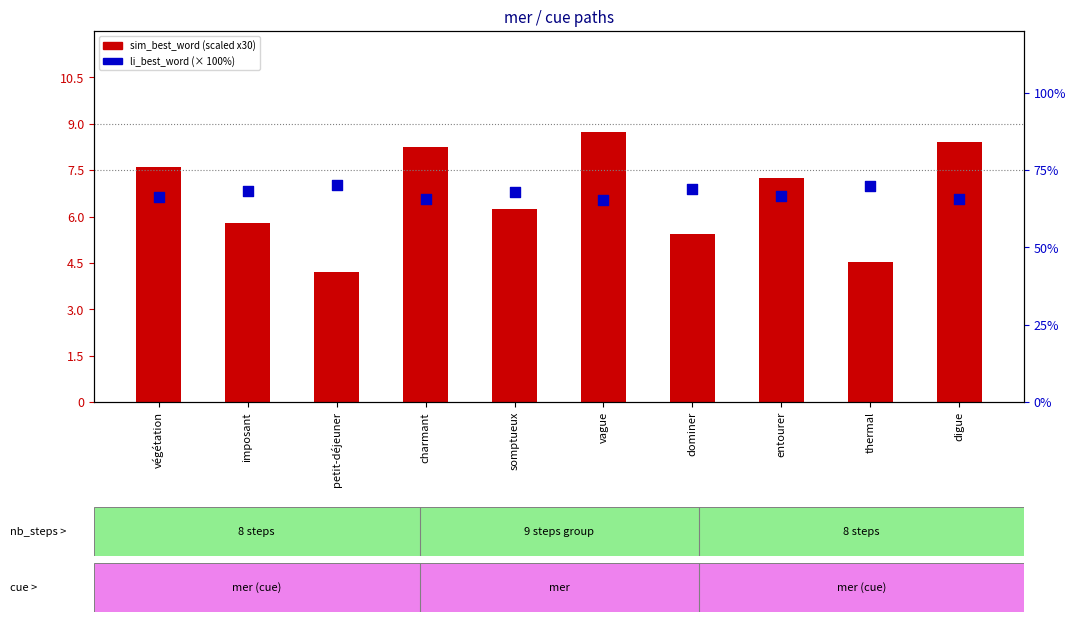

Which series contains the lowest Y value?

sim_best_word (scaled)